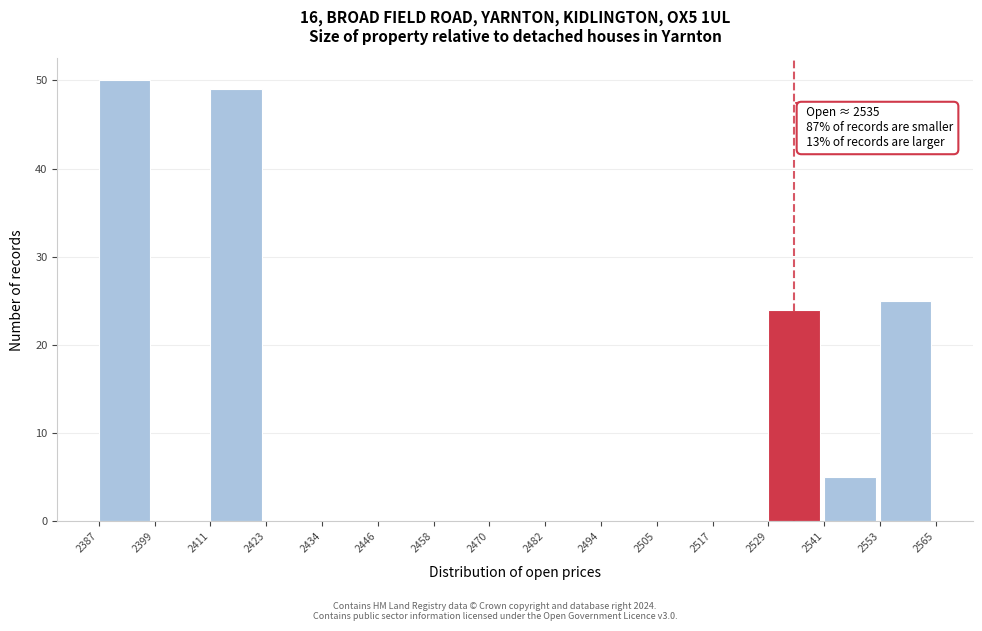

Over which range of the x-axis is the bar tallest?

2387 to 2399